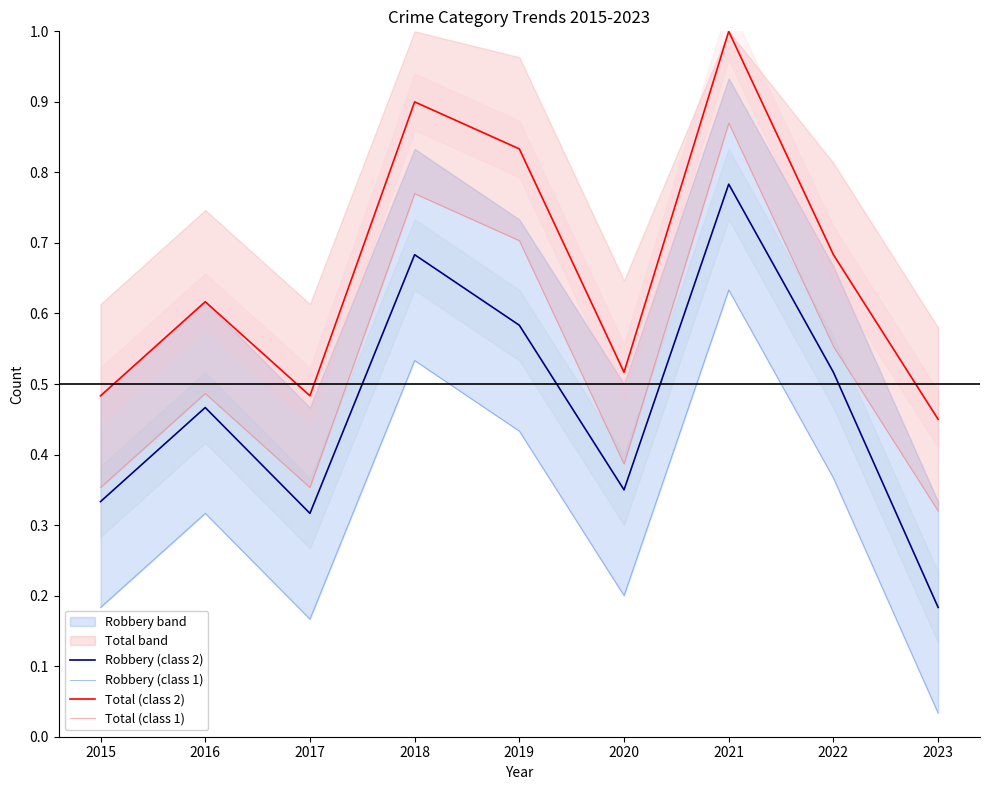

Is the value of Robbery (class 2) at 2017 greater than the value of Total (class 2) at 2022?

No